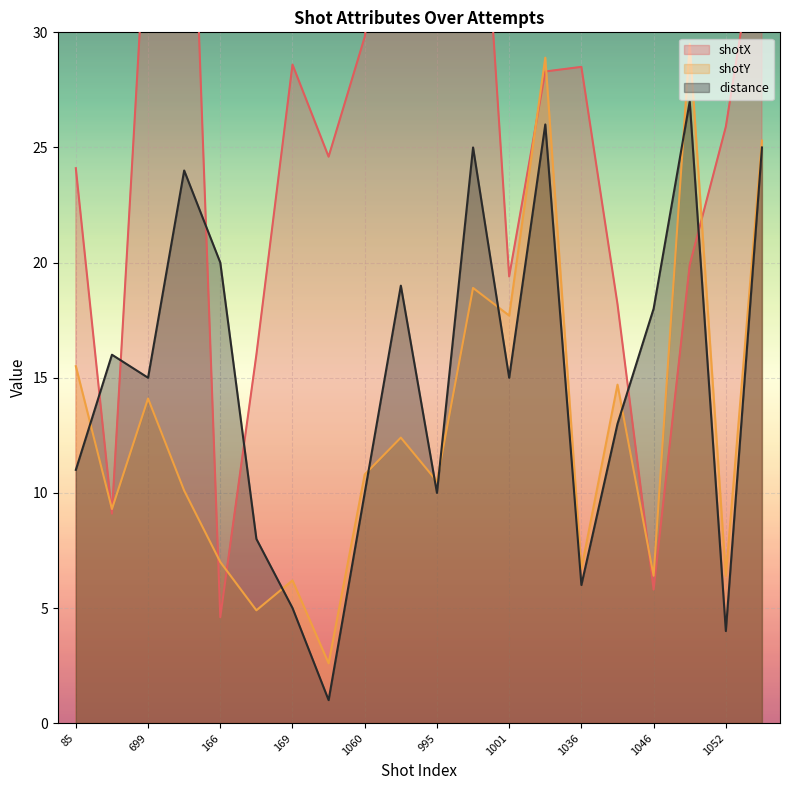

How many values in the distance series exceed 15?

9